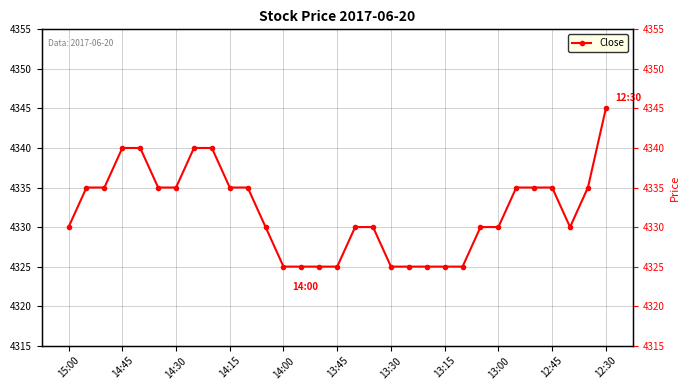

Does the chart have visible grid lines?

Yes